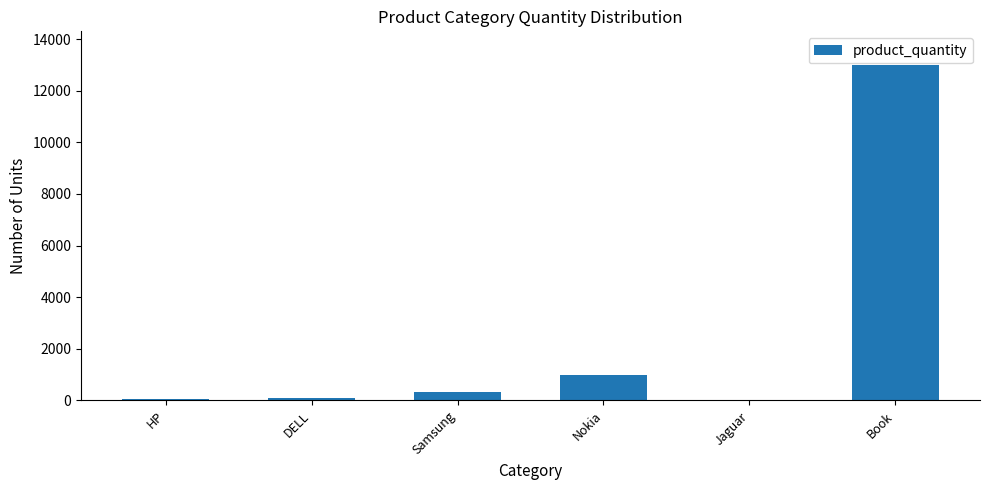

The chart shows a value of 13000 at Book. True or false?

True